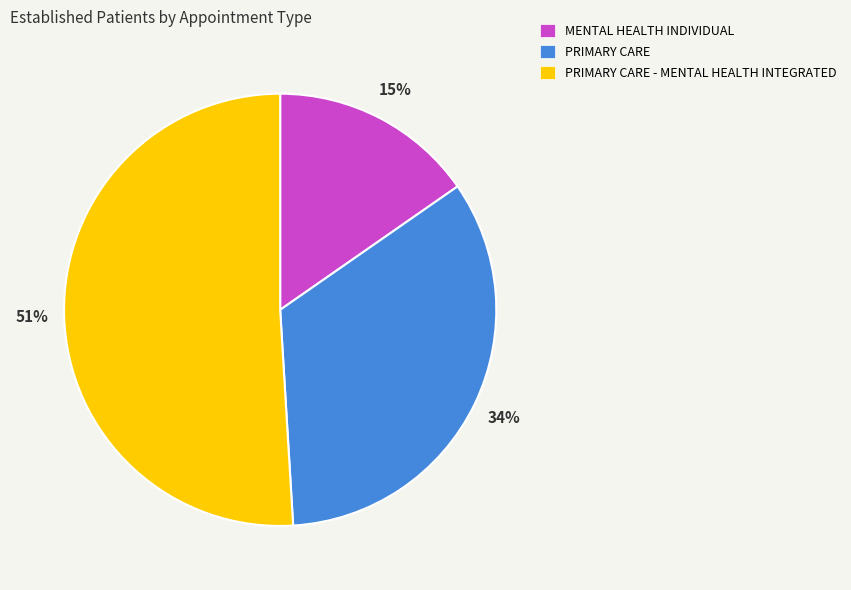

To the nearest percent, what portion does PRIMARY CARE represent?

34%